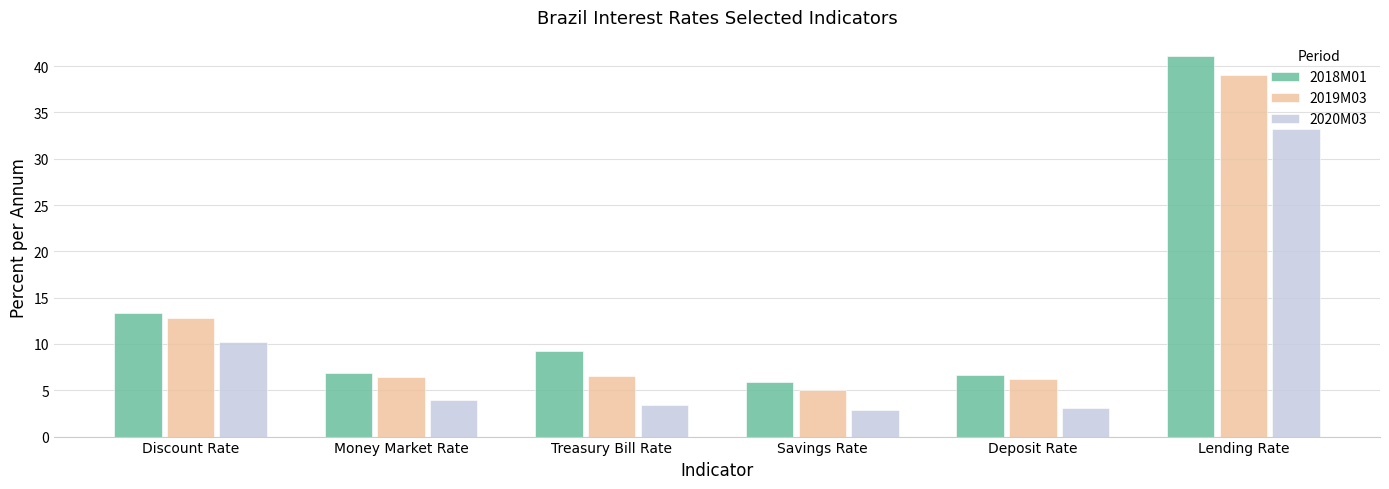

True or false: 2020M03 has a value of 3.1 at Deposit Rate.

True